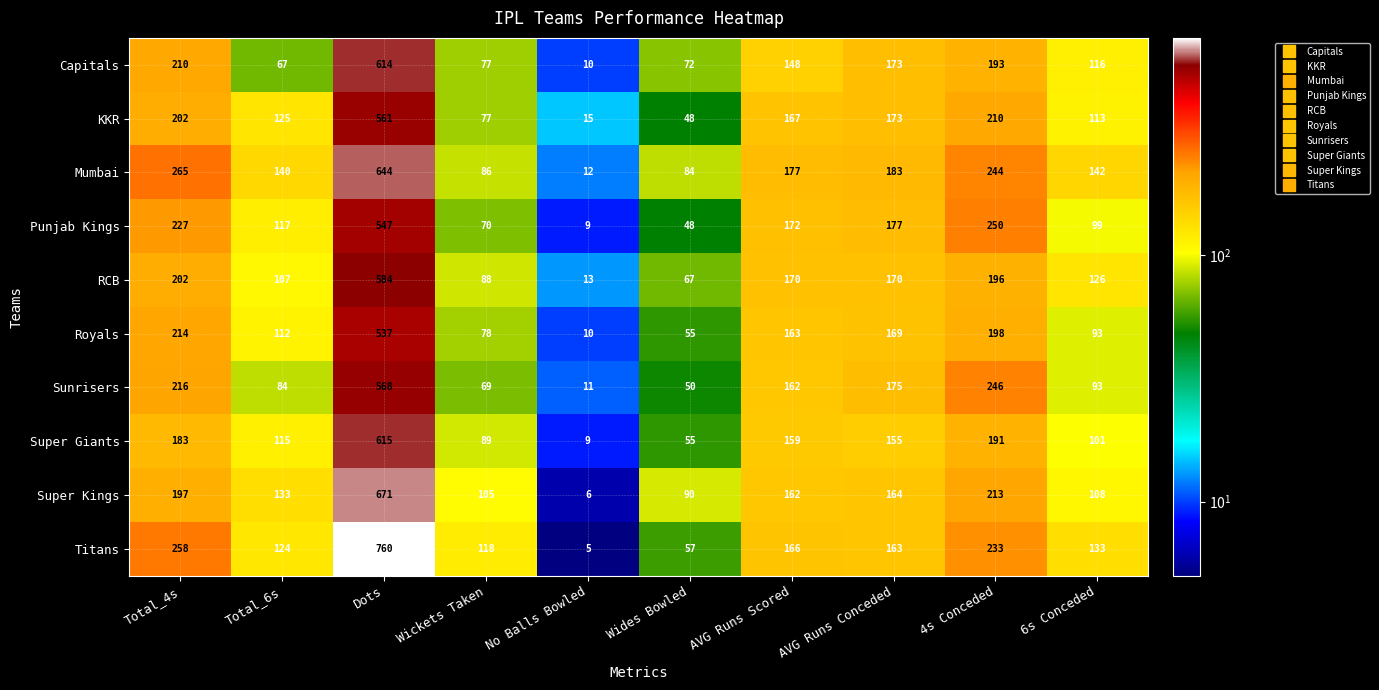

Rank the categories by Sunrisers value from highest to lowest.

Dots, 4s Conceded, Total_4s, AVG Runs Conceded, AVG Runs Scored, 6s Conceded, Total_6s, Wickets Taken, Wides Bowled, No Balls Bowled